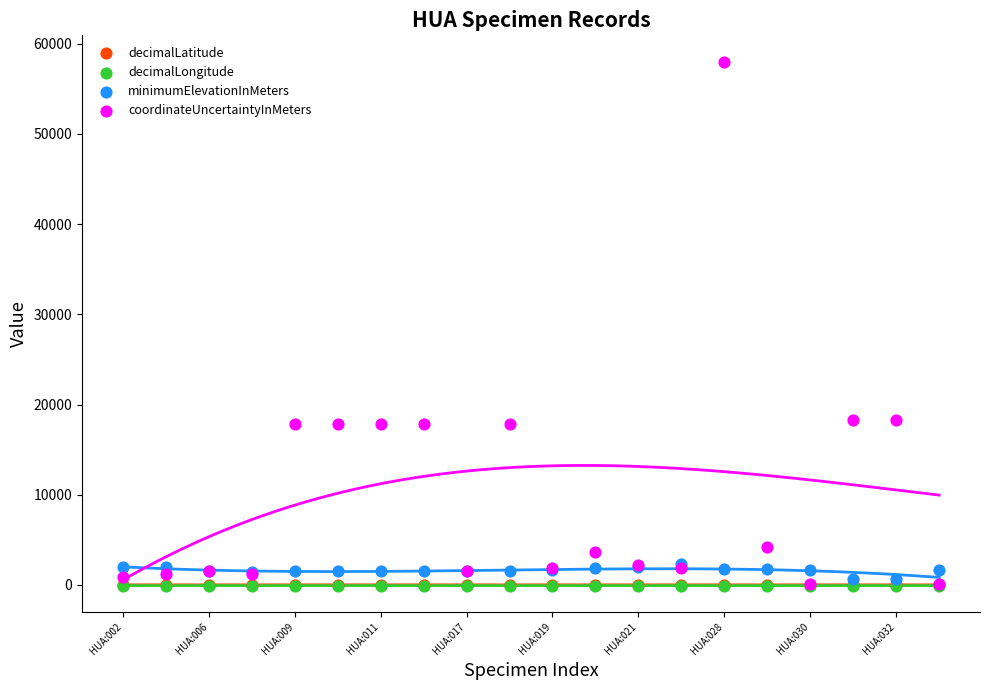

Is the value of minimumElevationInMeters at HUA:019 greater than the value of decimalLongitude at HUA:021?

Yes